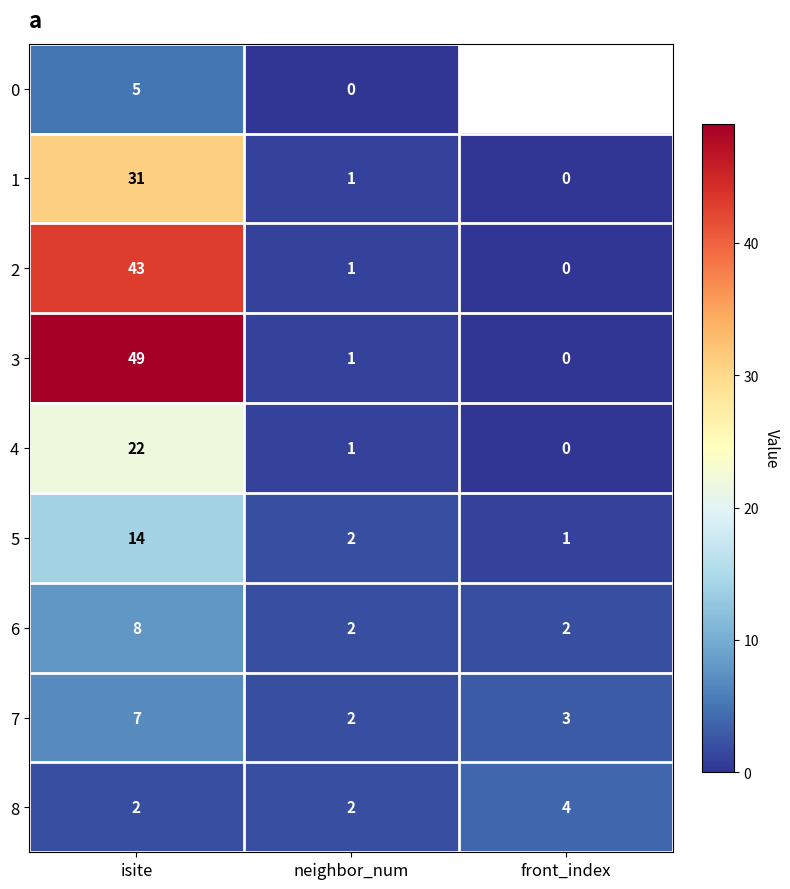

What is the total value across all series at isite?

181